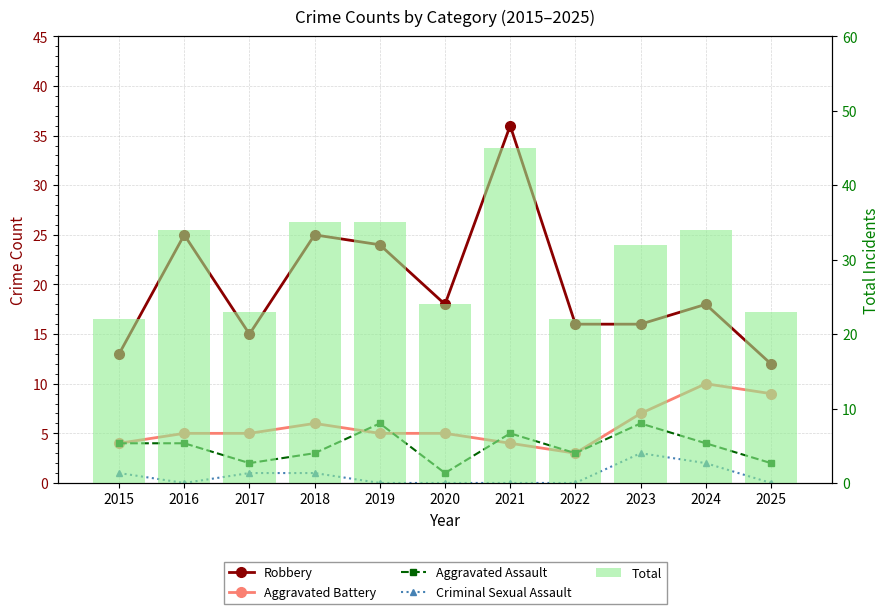

Reading left to right, transcribe all the data shown in this chart.

Robbery: 13	25	15	25	24	18	36	16	16	18	12
Aggravated Battery: 4	5	5	6	5	5	4	3	7	10	9
Aggravated Assault: 4	4	2	3	6	1	5	3	6	4	2
Criminal Sexual Assault: 1	0	1	1	0	0	0	0	3	2	0
Total: 22	34	23	35	35	24	45	22	32	34	23